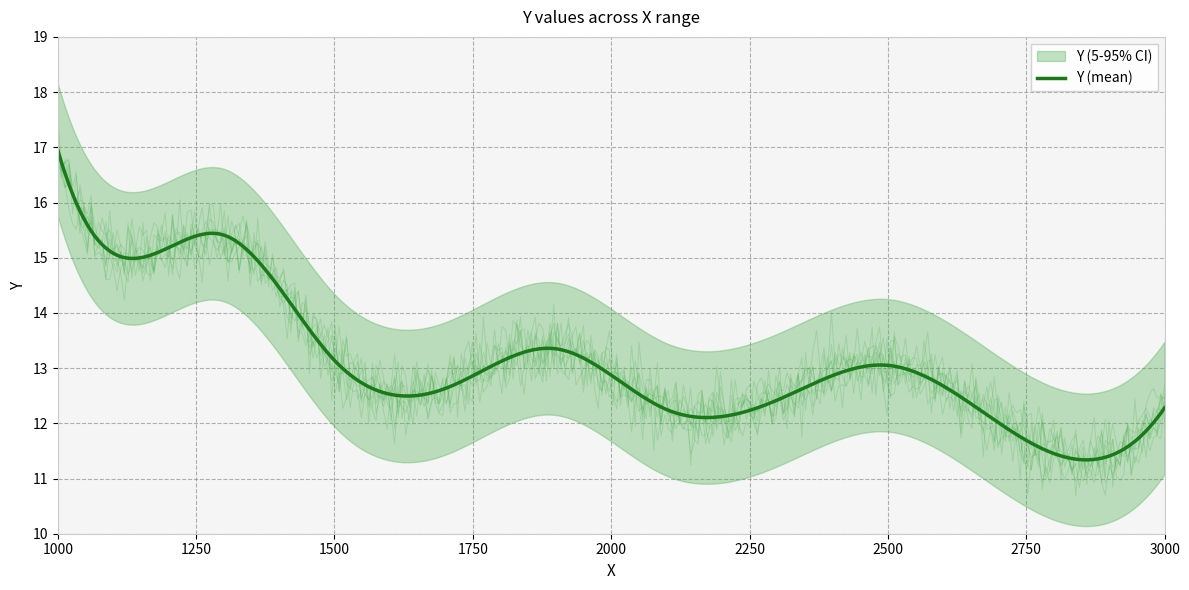

What is the ratio of the value at 1900 to the value at 1150?

0.9